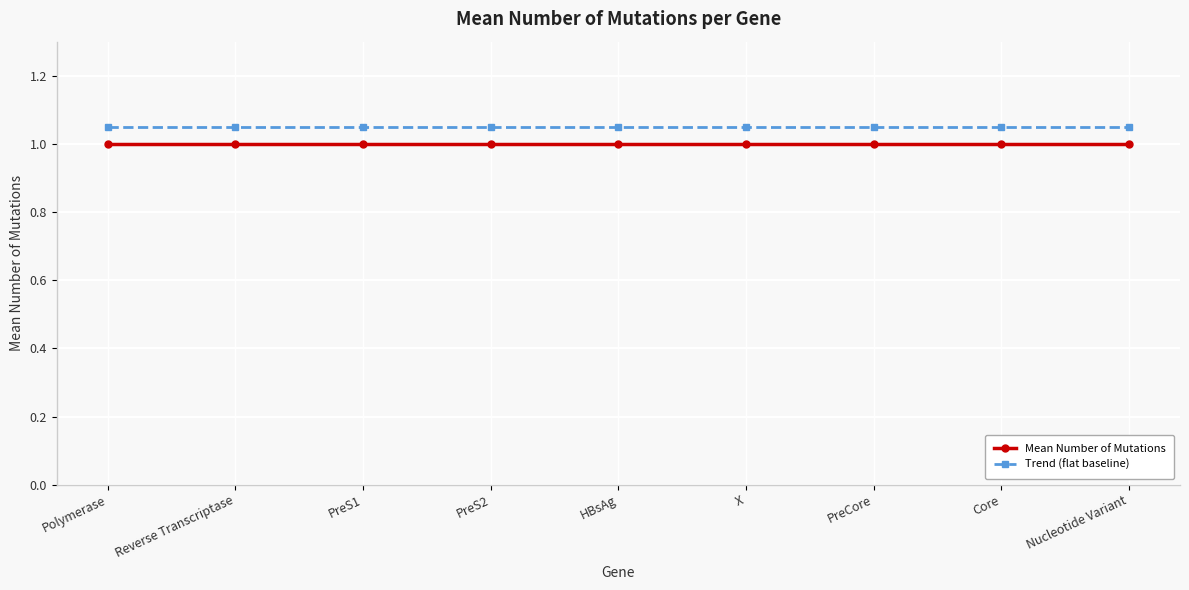

What is the smallest value displayed?

1.0